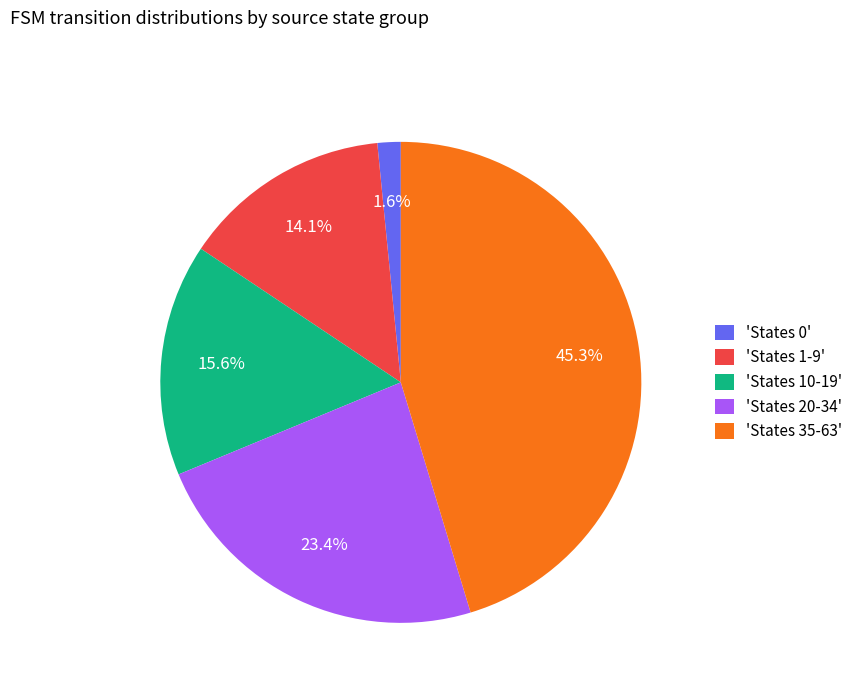

Combined, do 'States 35-63' and 'States 0' account for over 50%?

No